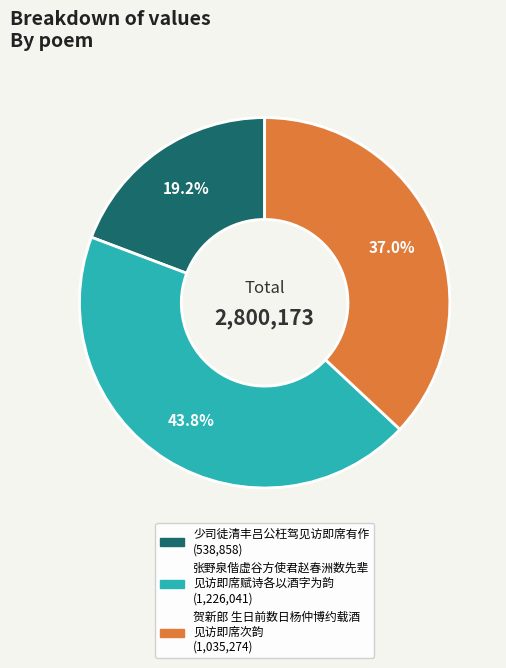

How many slices are in this pie chart?

3